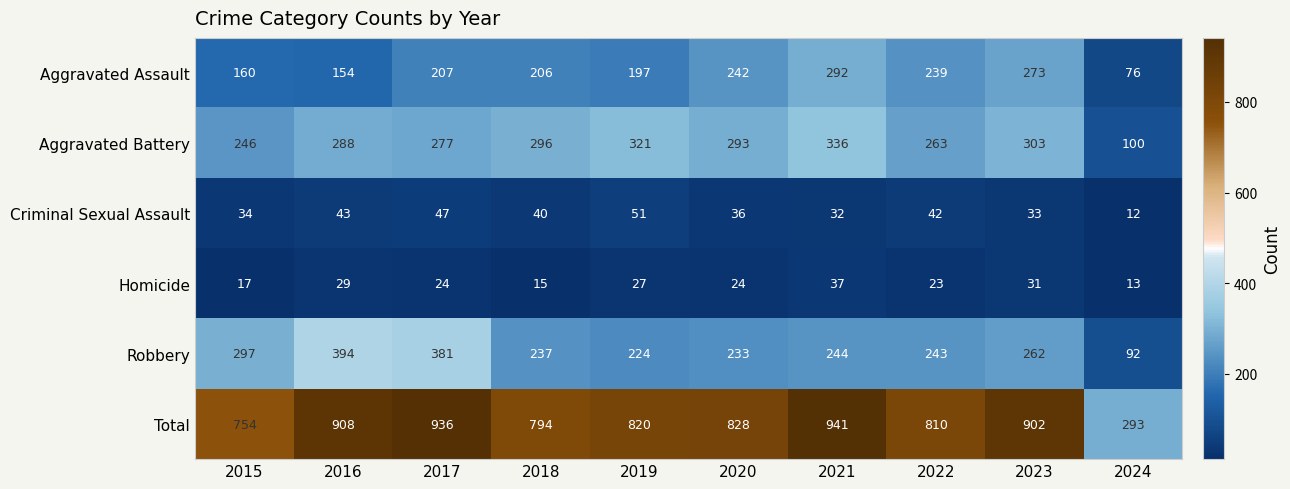

What is the spread (max minus min) of values at 2017?

912